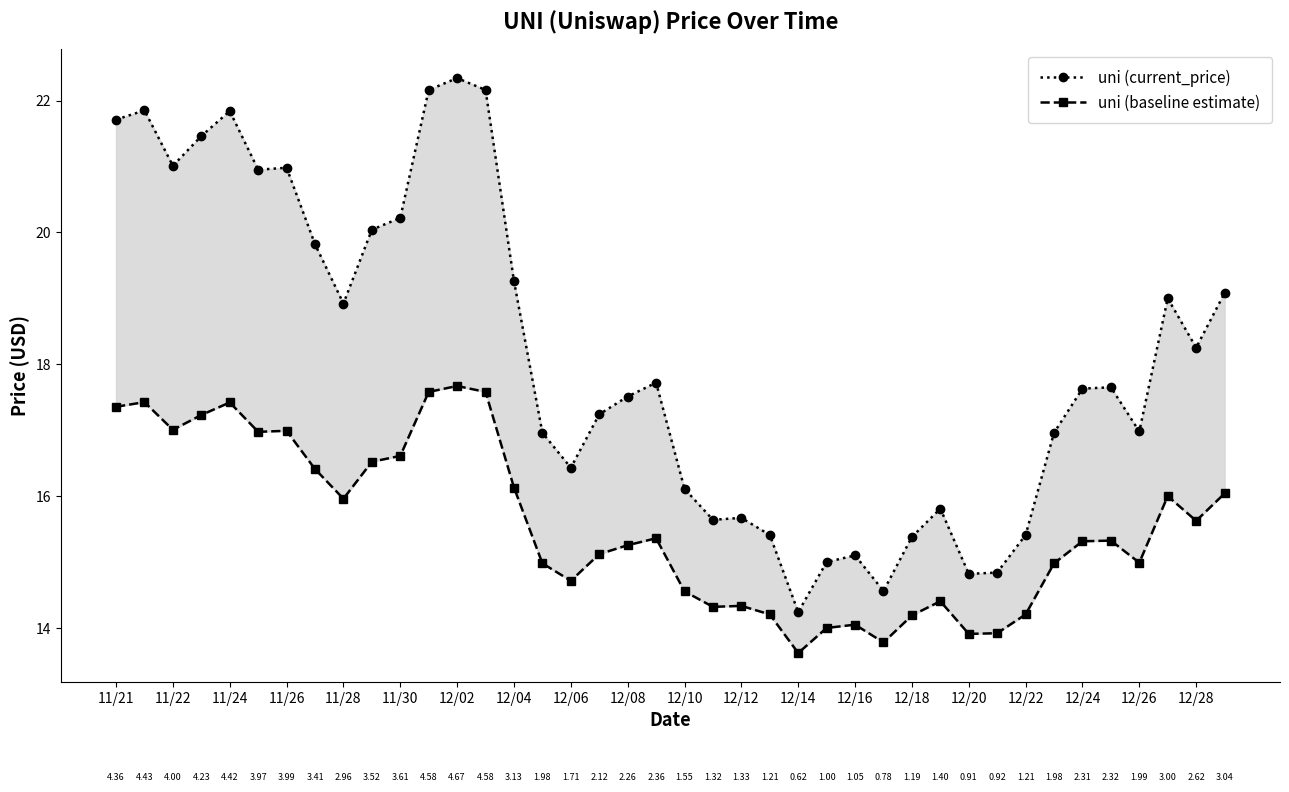

True or false: uni (baseline estimate) and uni (current_price) intersect in this chart.

False